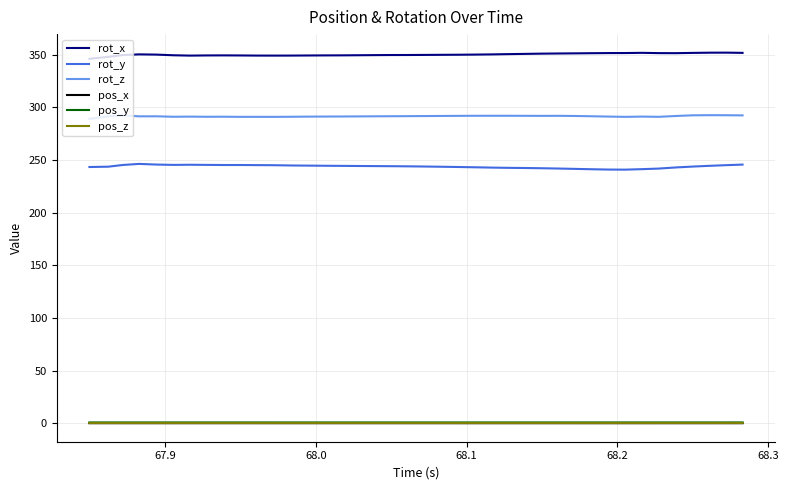

How many lines are shown in the chart?

6